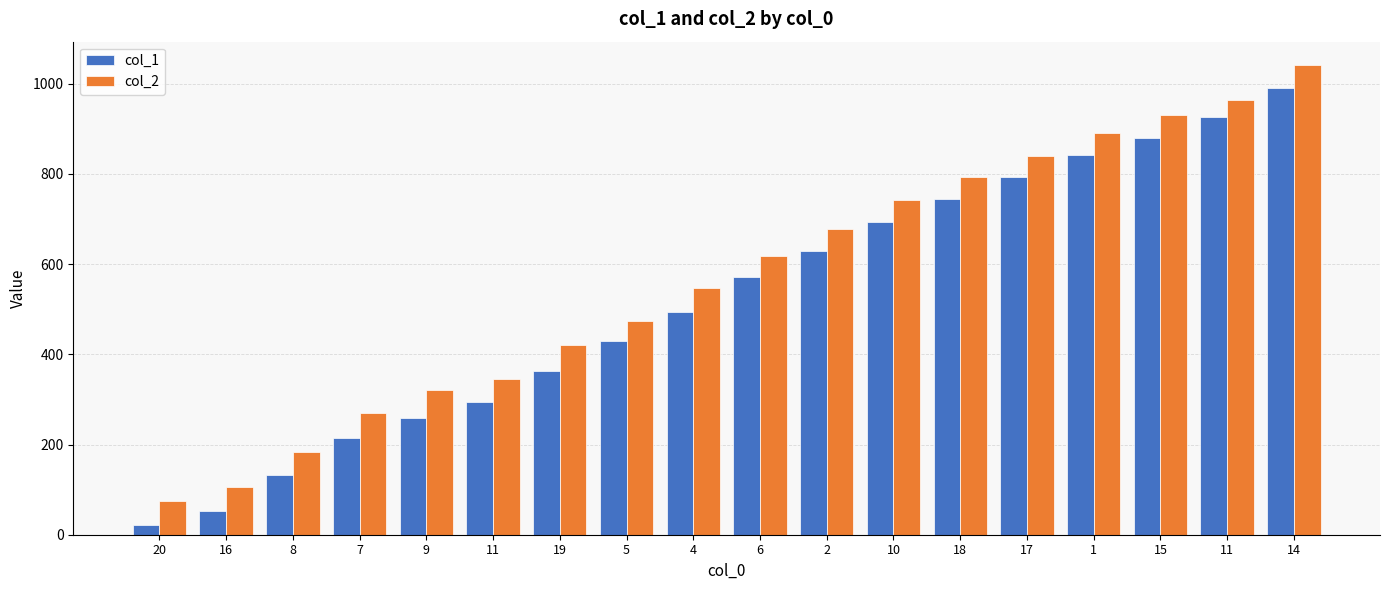

Are the bars horizontal?

No